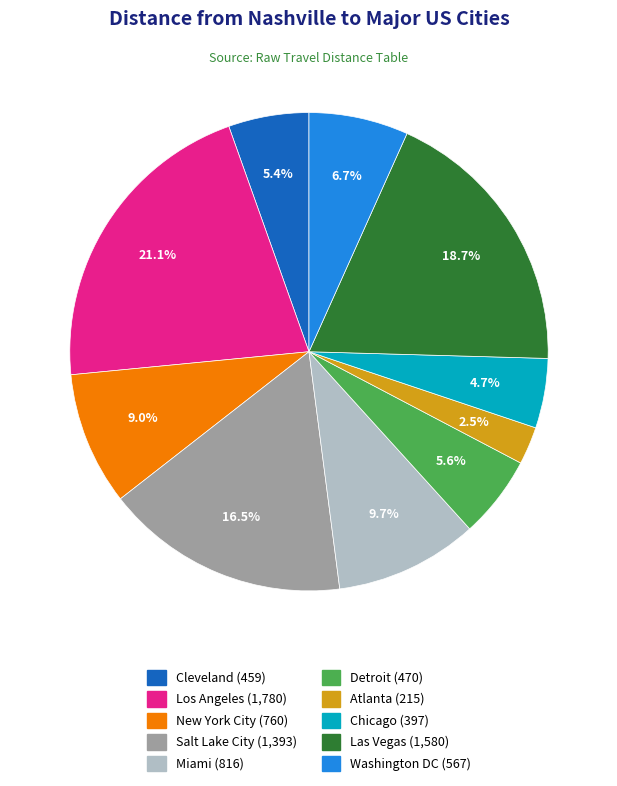

Which has a higher value, Los Angeles or Las Vegas?

Los Angeles